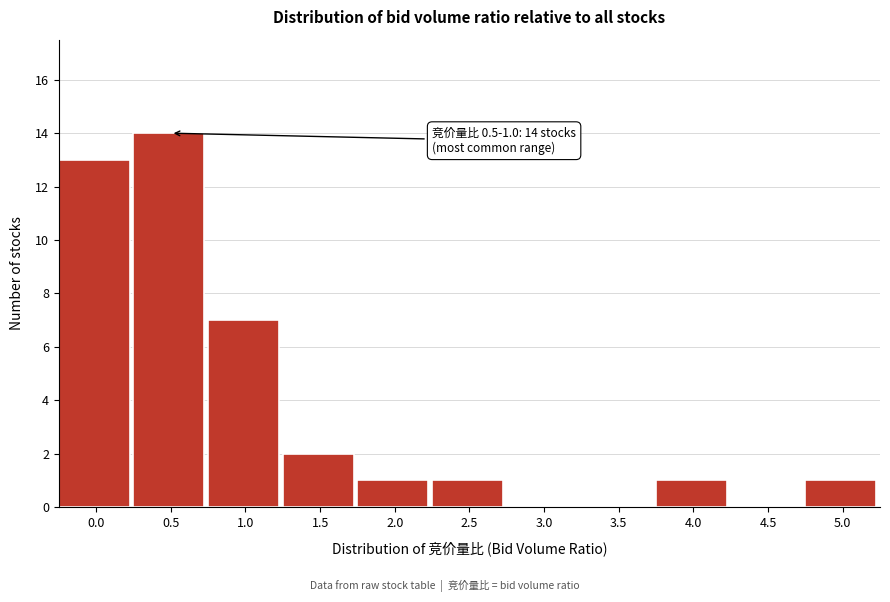

Reading left to right, transcribe all the data shown in this chart.

0.0=13	0.5=14	1.0=7	1.5=2	2.0=1	2.5=1	3.0=0	3.5=0	4.0=1	4.5=0	5.0=1